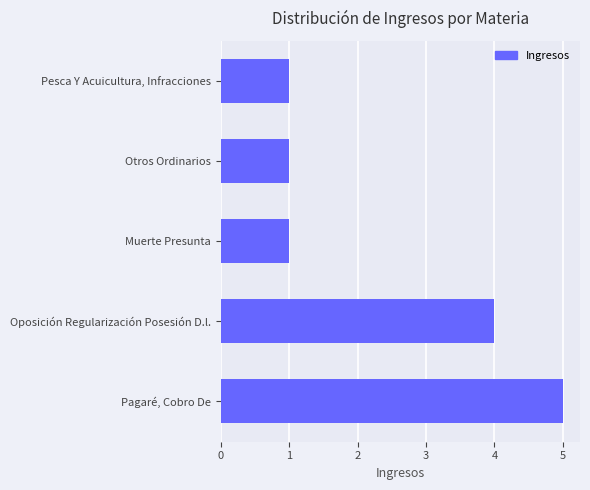

Where is the data nearest to the value 3?

Oposición Regularización Posesión D.l.